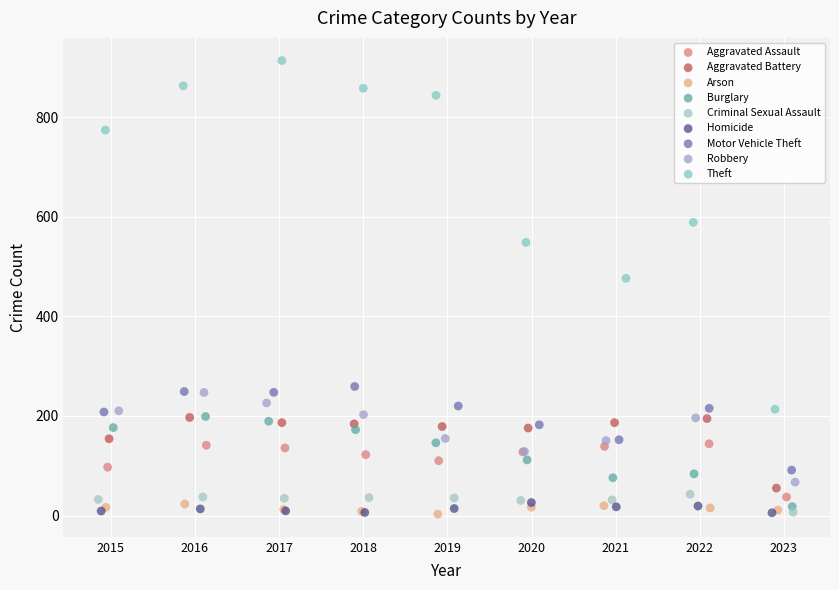

Which series contains the highest Y value?

Theft